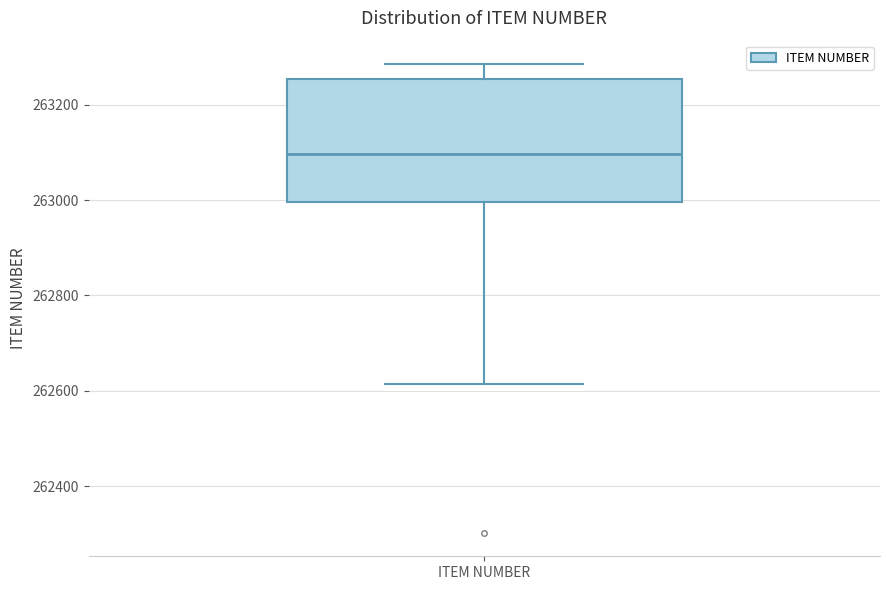

Transcribe this box plot: give where the median line is, the range the box spans, and where the two whiskers end, as read against the y-axis. The values are not printed on the chart, so give them approximately, as read against the axis.

median 263100, box 263000 to 263260, whiskers 262620 to 263280